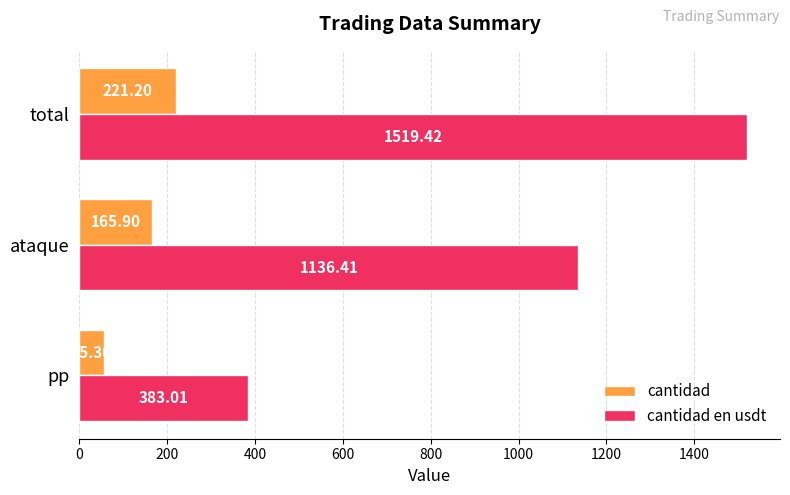

How many distinct data groups are displayed?

2